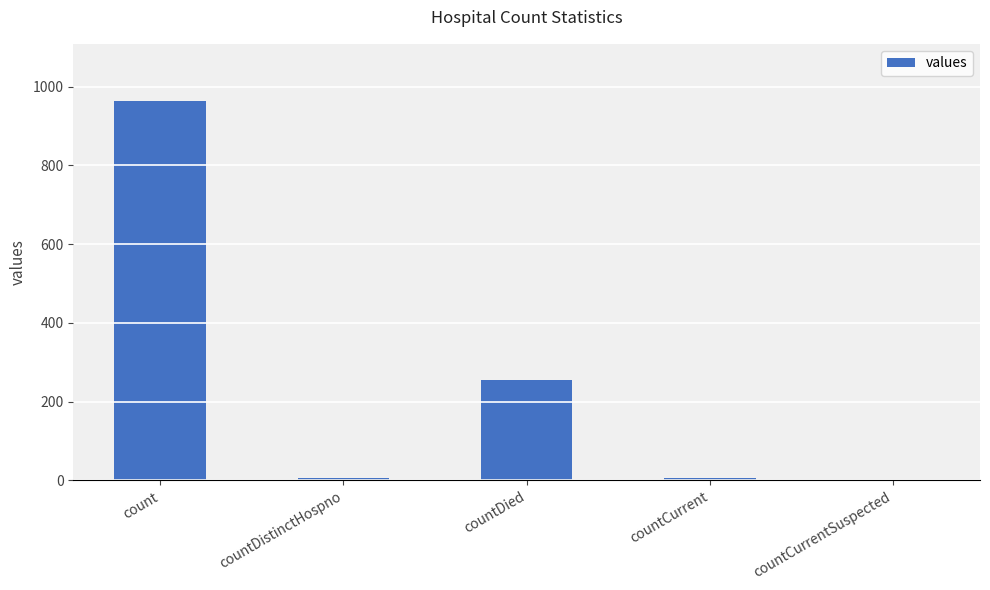

How many distinct data groups are displayed?

1